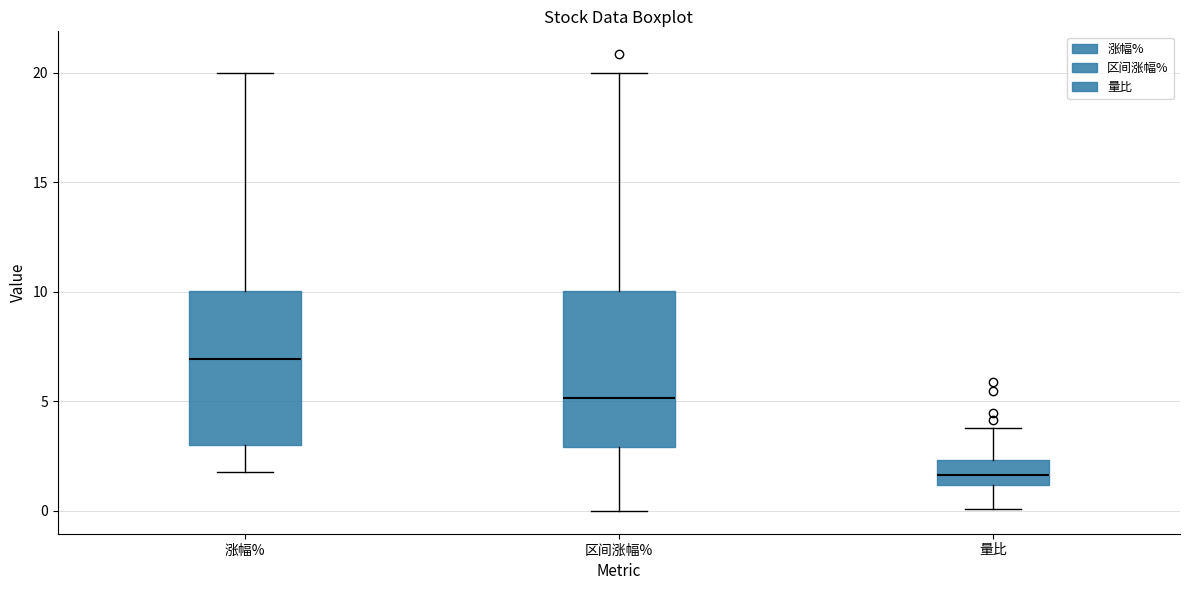

Reading left to right, read every box against the y-axis: the position of its median line, the range the box covers, and the ends of its whiskers. The values are not printed on the chart, so give them approximately, as read against the axis.

涨幅%: median 7.0, box 3.0 to 10.0, whiskers 2.0 to 20.0
区间涨幅%: median 5.0, box 3.0 to 10.0, whiskers 0.0 to 20.0
量比: median 1.5, box 1.0 to 2.5, whiskers 0.0 to 4.0